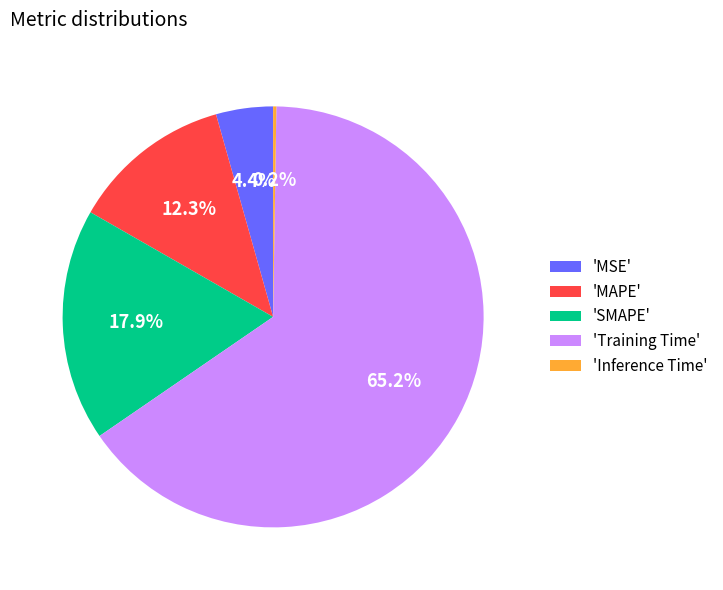

To the nearest percent, what is the average slice percentage?

20%